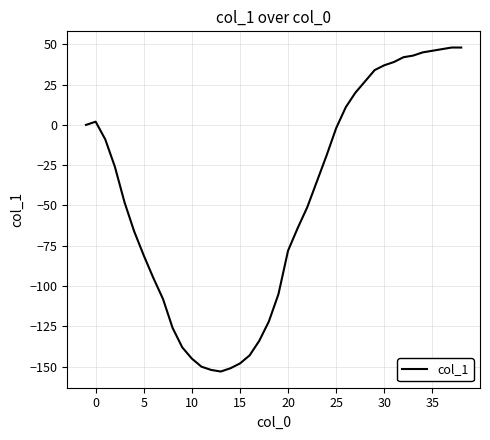

Reading right to left, what are all the values shown in this chart?

48	48	47	46	45	43	42	39	37	34	27	20	11	-2	-19	-35	-51	-64	-78	-105	-122	-134	-143	-148	-151	-153	-152	-150	-145	-138	-126	-108	-95	-81	-66	-48	-26	-9	2	0